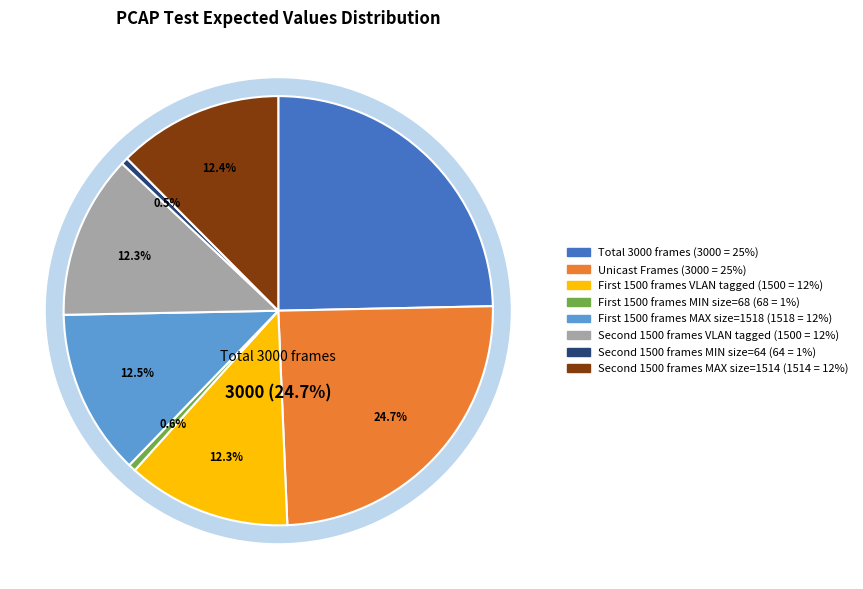

Which slice is the smallest?

Second 1500 frames MIN size=64